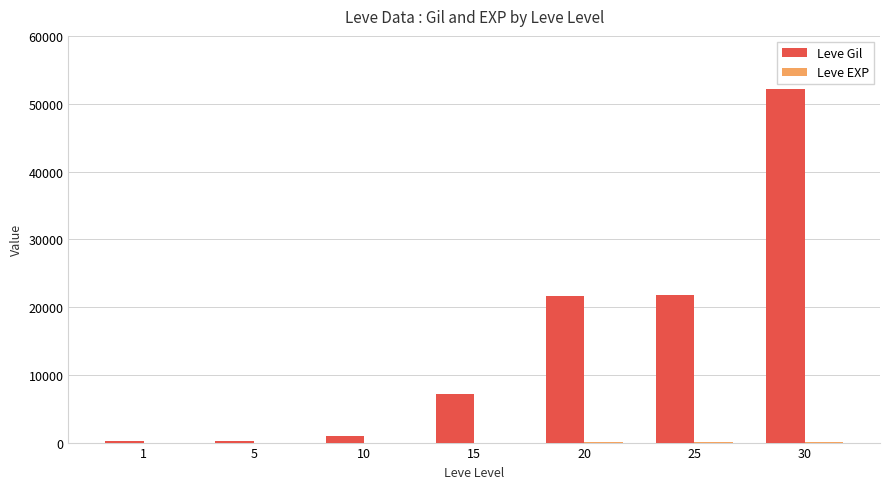

True or false: Leve Gil has a value of 160 at 1.

True